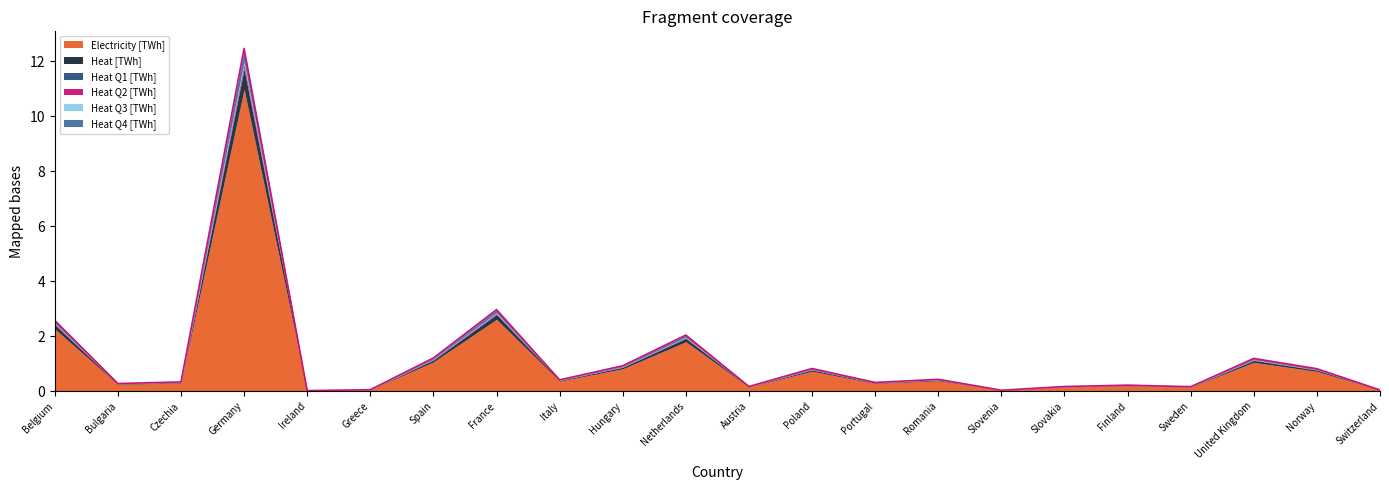

Which has a higher value, Hungary or Slovakia?

Hungary